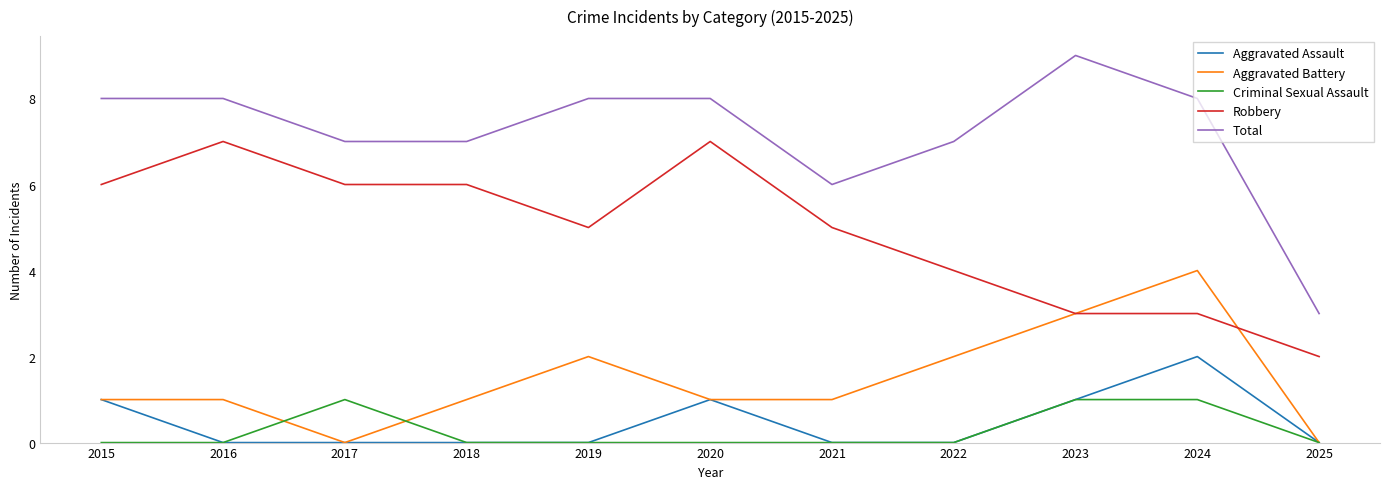

What is the sum of the Total values at 2021 and 2025?

9